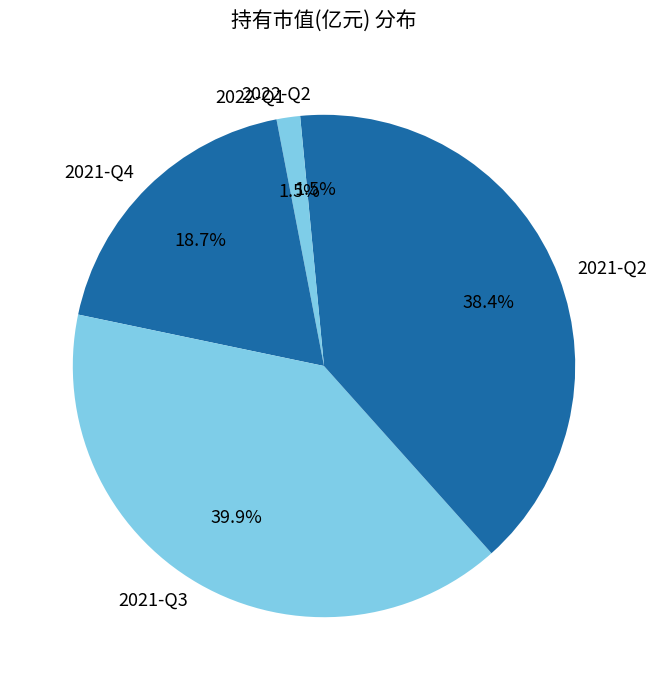

Is there a majority slice in this chart?

No